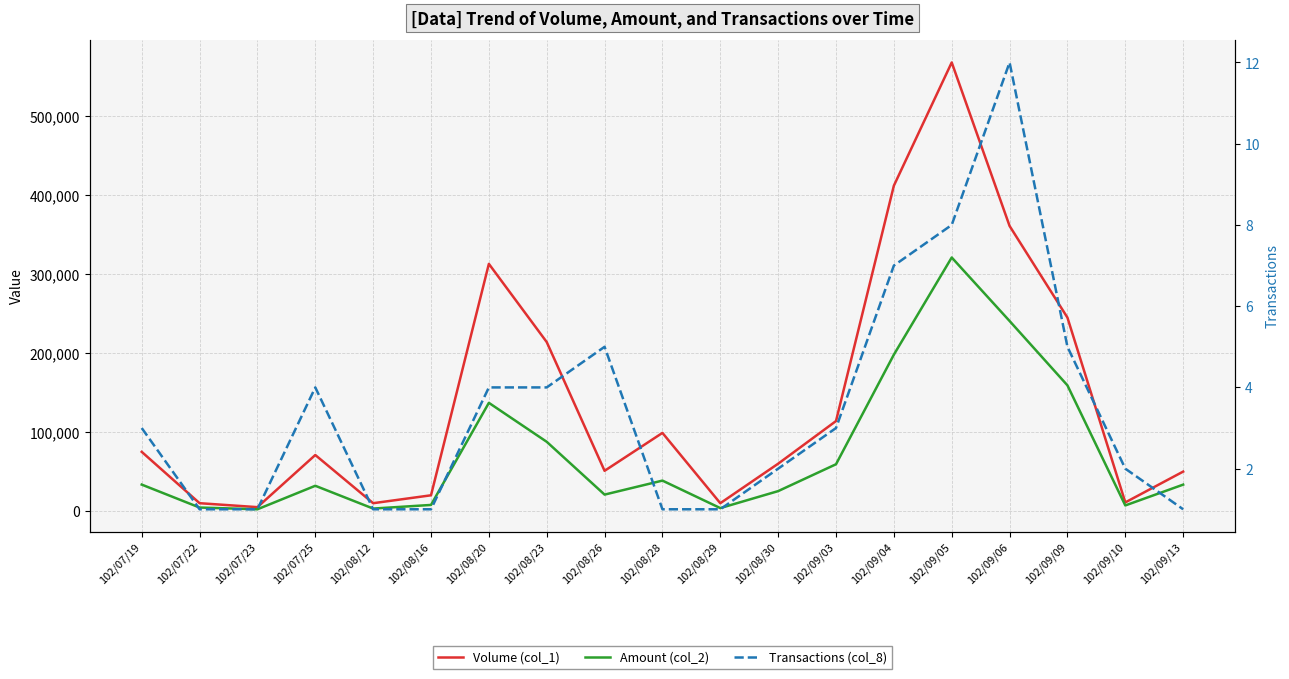

What is the difference between the maximum and minimum values in the Amount (col_2) series?

318760